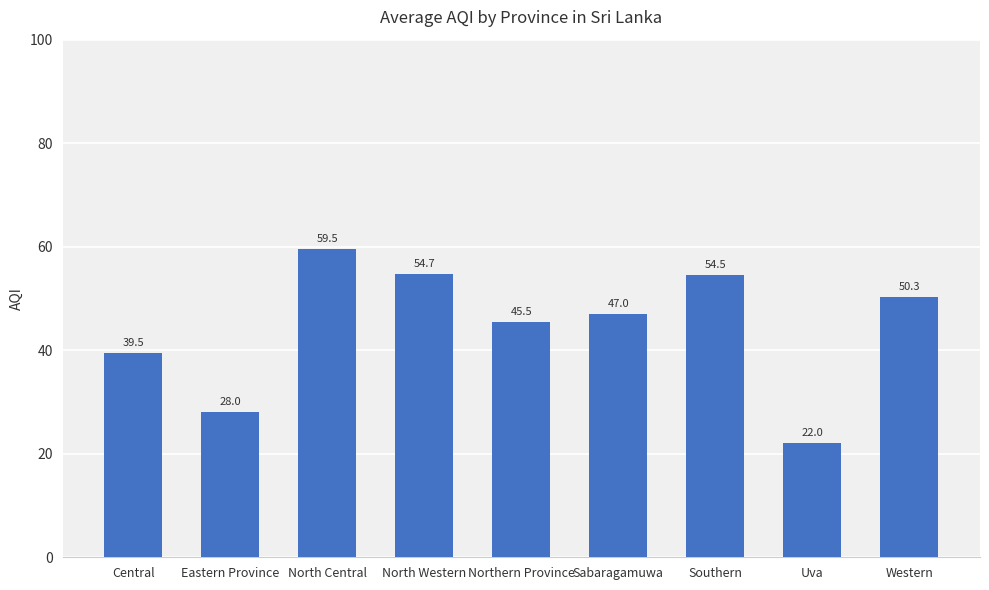

Rank the categories by value from lowest to highest.

Uva, Eastern Province, Central, Northern Province, Sabaragamuwa, Western, Southern, North Western, North Central